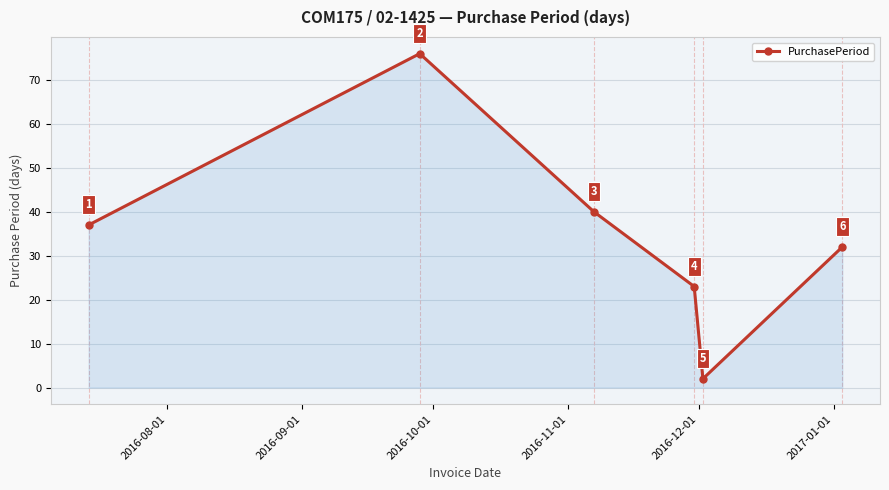

How many lines are shown in the chart?

1